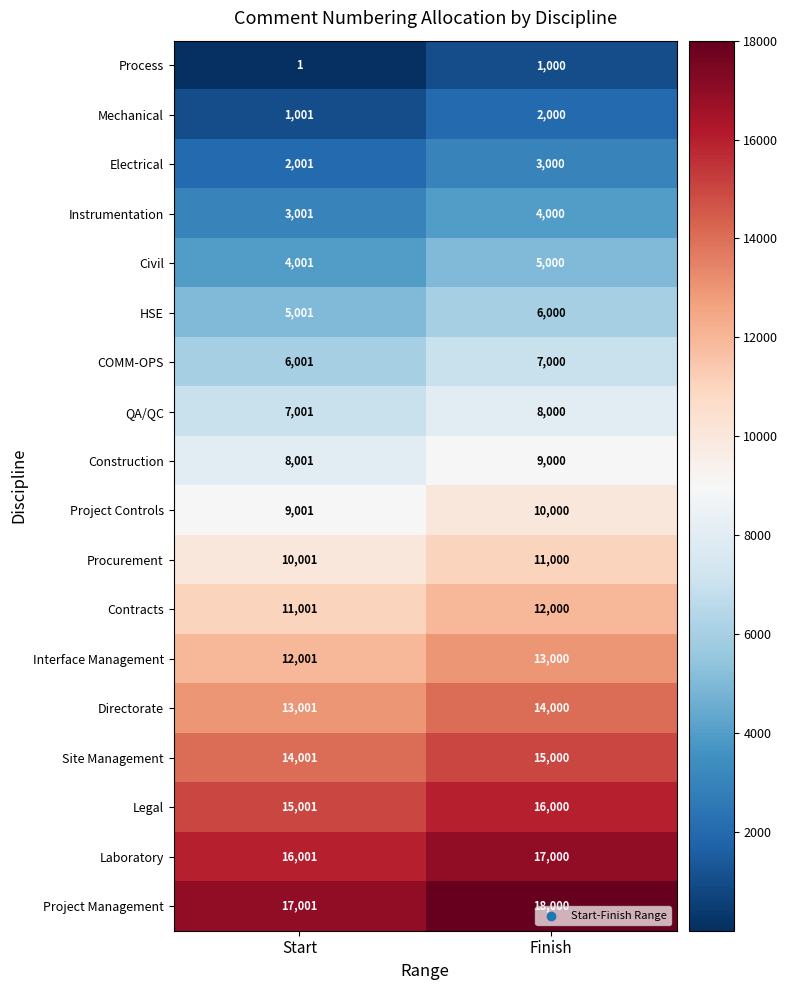

At which label does Procurement reach its minimum?

Start